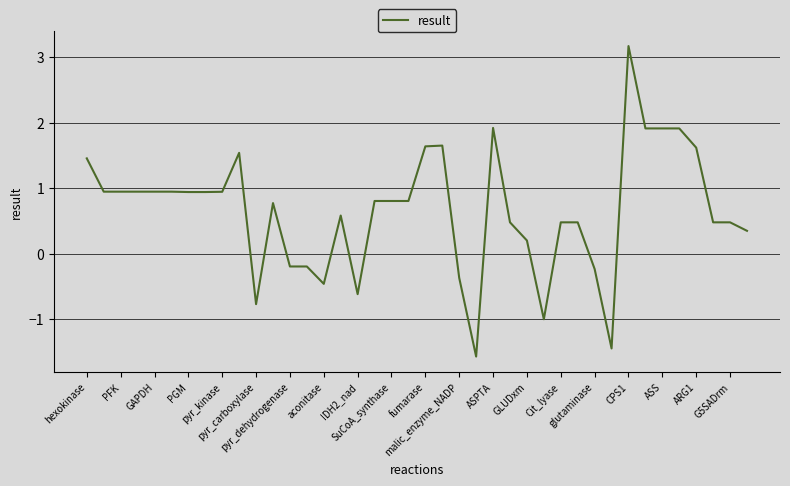

What is the greatest value displayed?

3.2